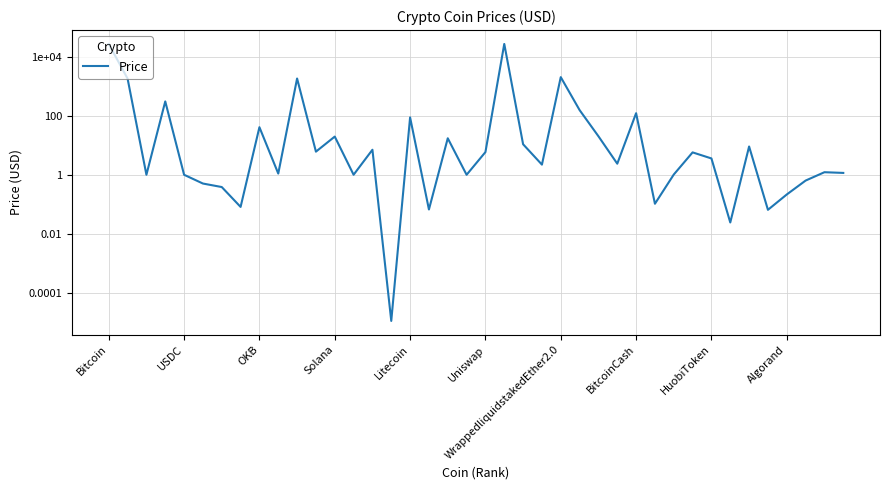

List the labels in order of value, largest first.

21, Bitcoin, 24, 10, USDC, Solana, 25, 28, 16, HuobiToken, 26, 12, 18, 22, 34, 14, 11, 20, 31, 32, 27, 23, 38, 39, Algorand, 30, 13, OKB, Litecoin, 19, 37, Uniswap, WrappedliquidstakedEther2.0, 36, 29, BitcoinCash, 17, 35, 33, 15